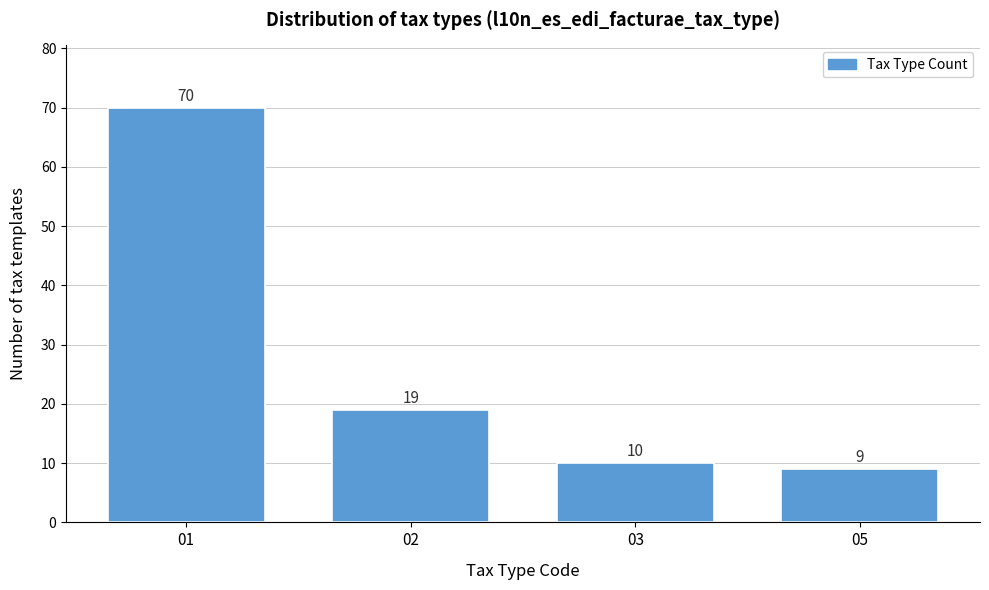

Reading left to right, transcribe all the data shown in this chart.

01=70	02=19	03=10	05=9